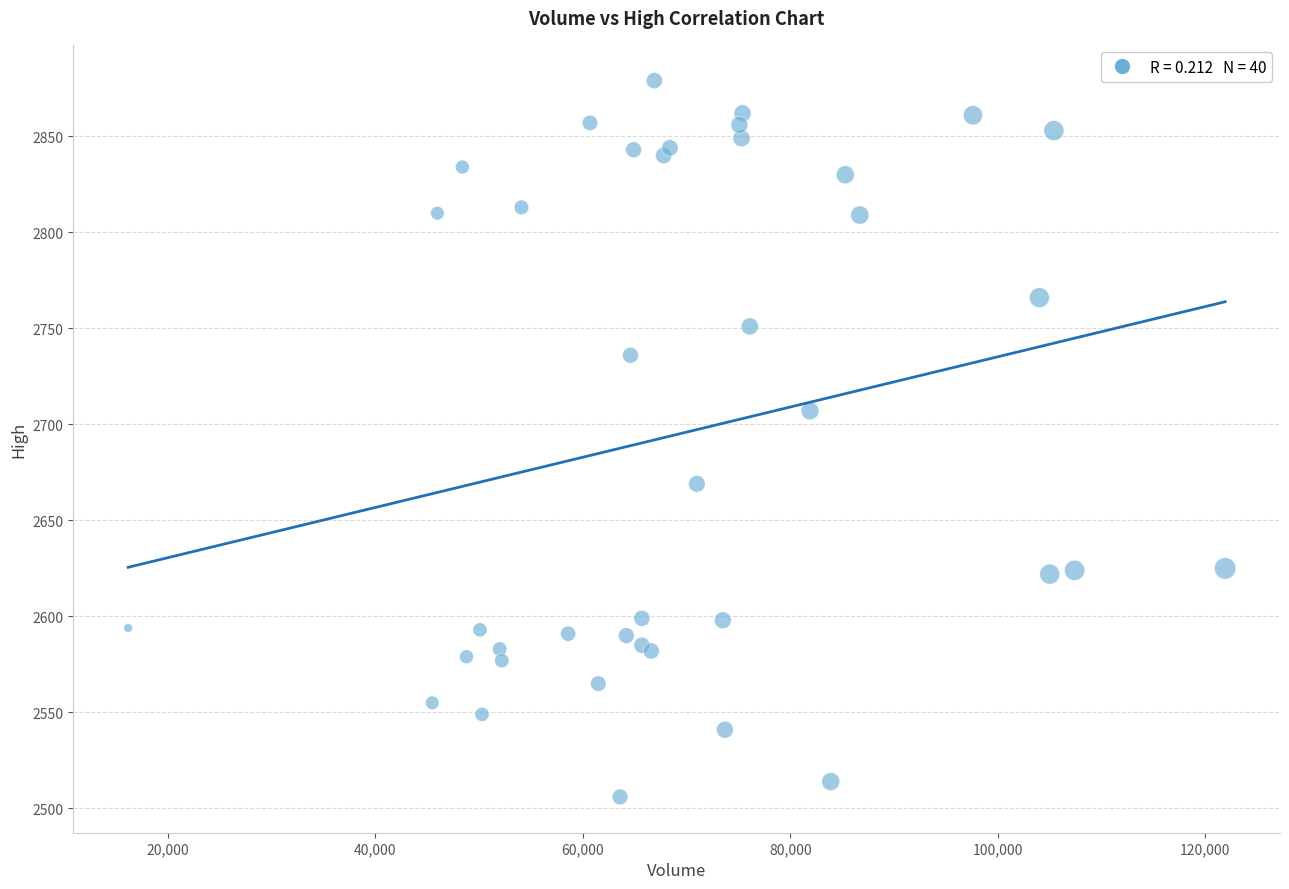

What Y value in the scatter plot is closest to 2692?

2707